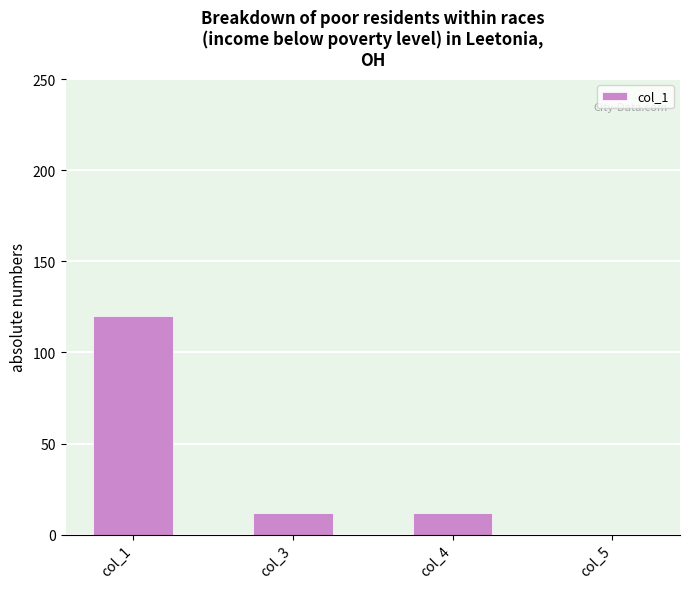

Reading right to left, transcribe all the data shown in this chart.

col_5=0	col_4=12	col_3=12	col_1=120